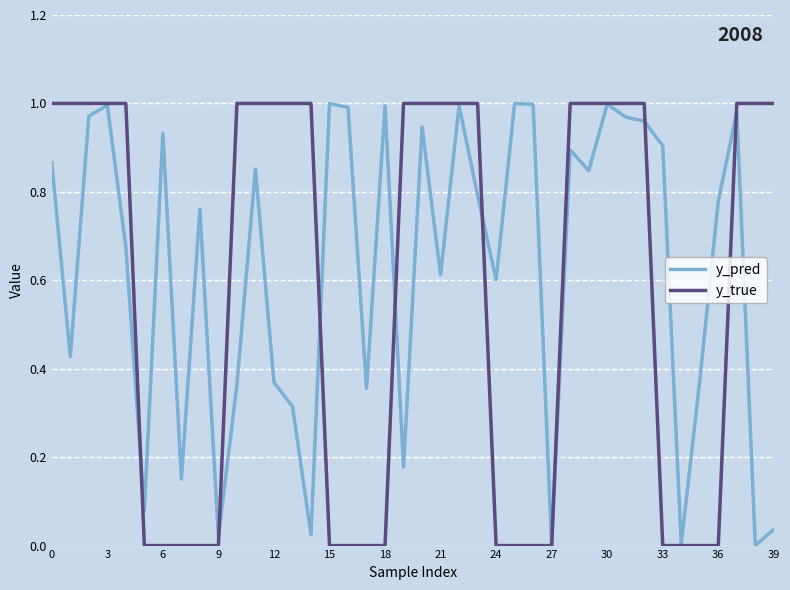

Does the chart have visible grid lines?

Yes